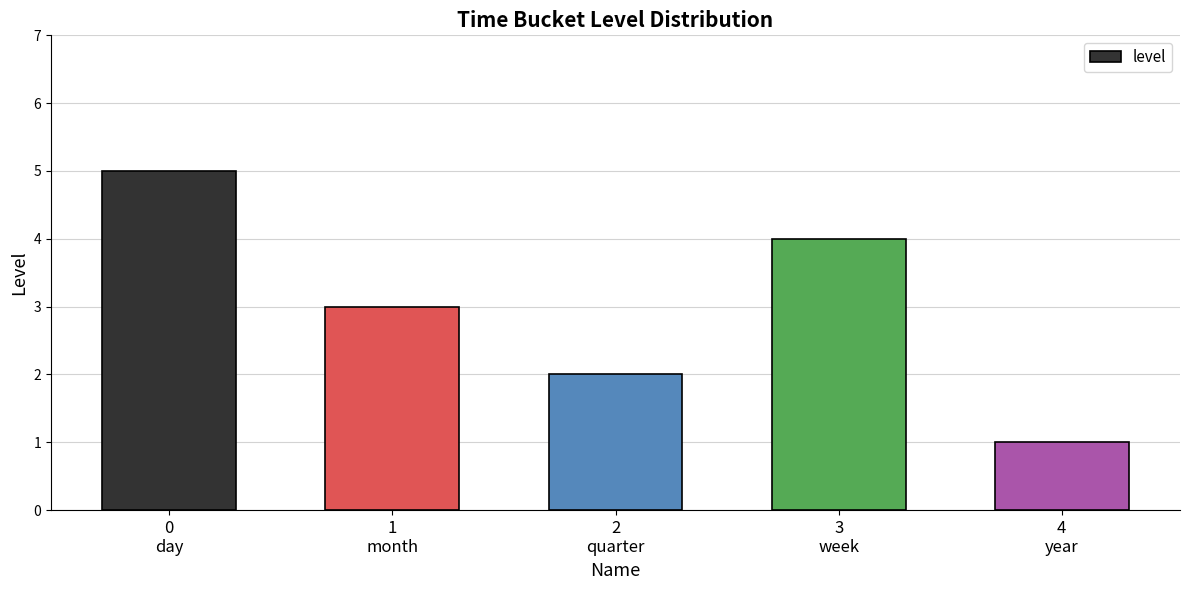

Approximately how many times larger is the value at 0
day compared to 1
month?

1.7